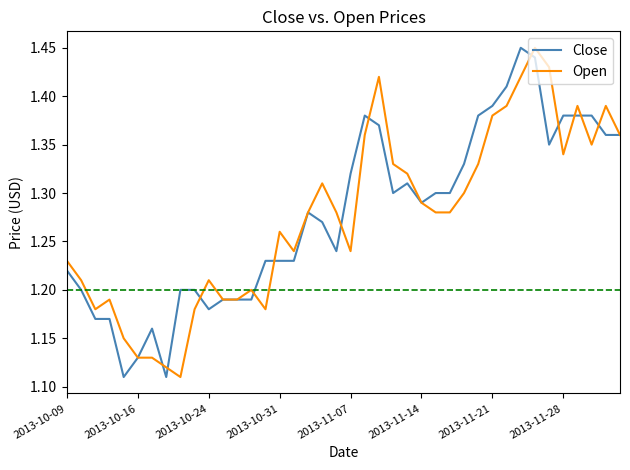

Does the chart display data point markers on the line(s)?

No